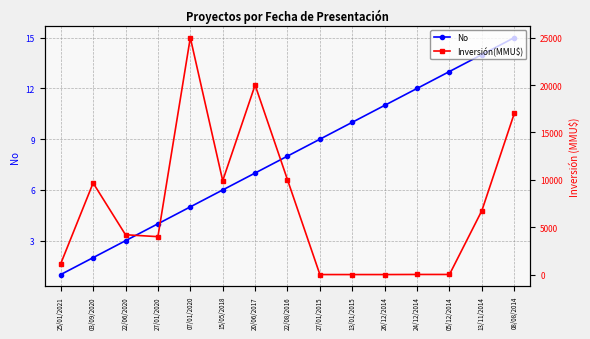

Reading right to left, extract all data points from this chart.

No: 08/08/2014=15	13/11/2014=14	05/12/2014=13	24/12/2014=12	26/12/2014=11	13/01/2015=10	27/01/2015=9	22/08/2016=8	20/06/2017=7	15/05/2018=6	07/01/2020=5	27/01/2020=4	22/06/2020=3	03/09/2020=2	25/01/2021=1
Inversión(MMU$): 08/08/2014=17000	13/11/2014=6750	05/12/2014=10	24/12/2014=10	26/12/2014=0	13/01/2015=0	27/01/2015=0	22/08/2016=10000	20/06/2017=20000	15/05/2018=9903	07/01/2020=25000	27/01/2020=4000	22/06/2020=4200	03/09/2020=9664	25/01/2021=1144